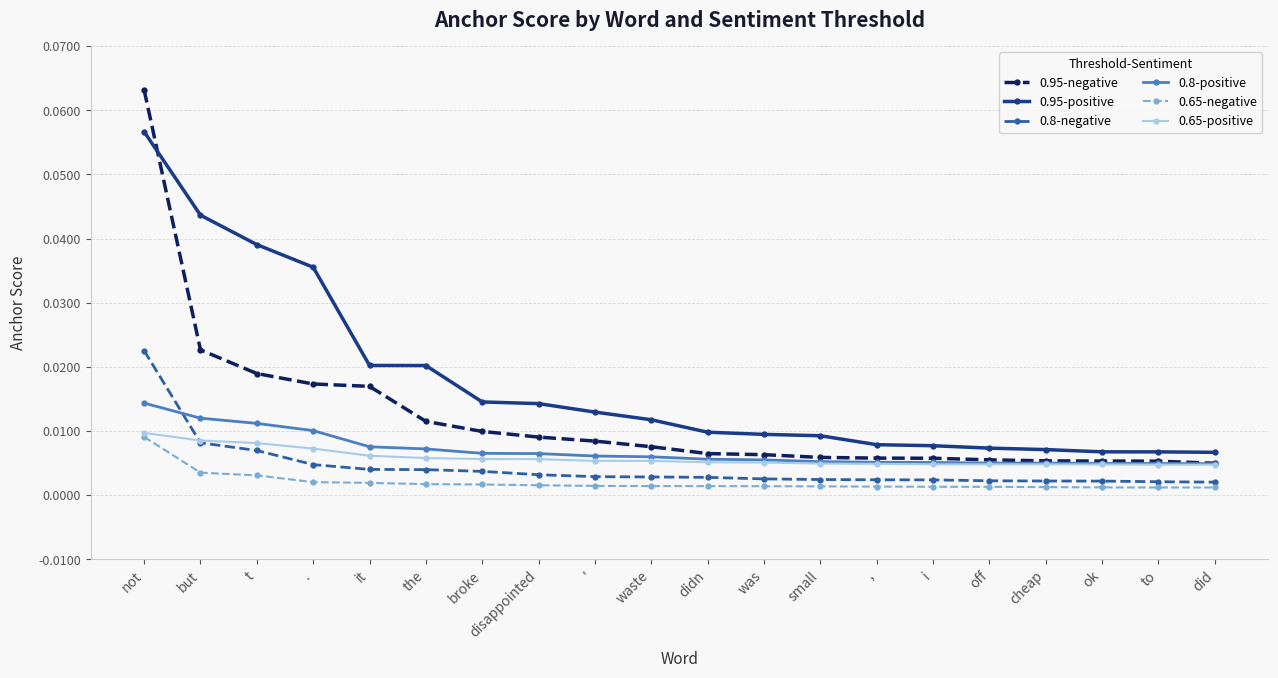

At which label does 0.95-positive reach its peak?

not